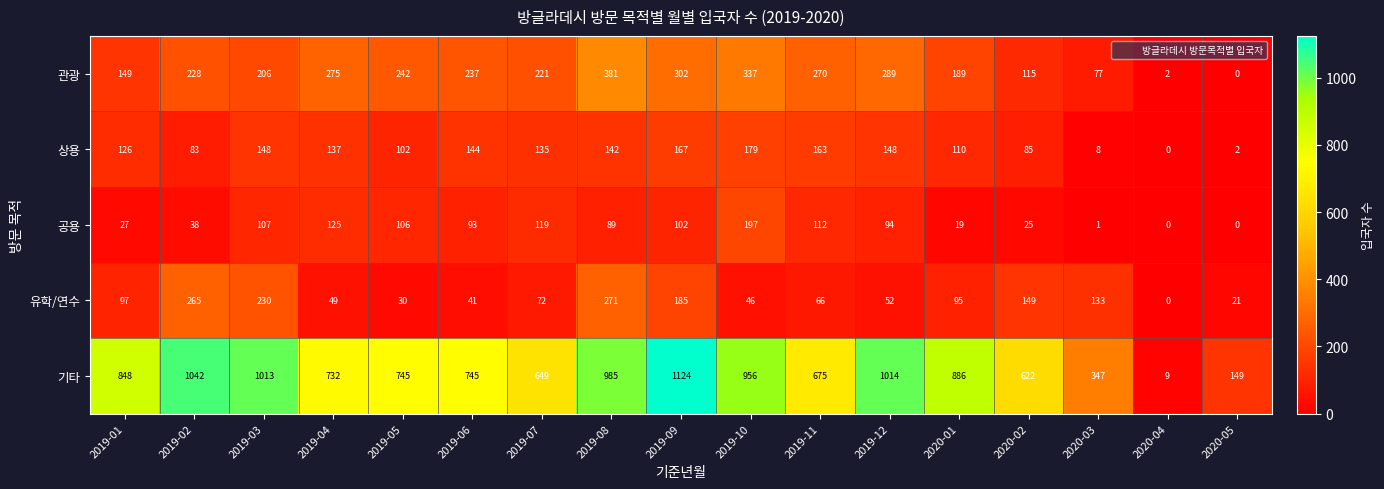

What is the total value across all series at 2019-12?

1597